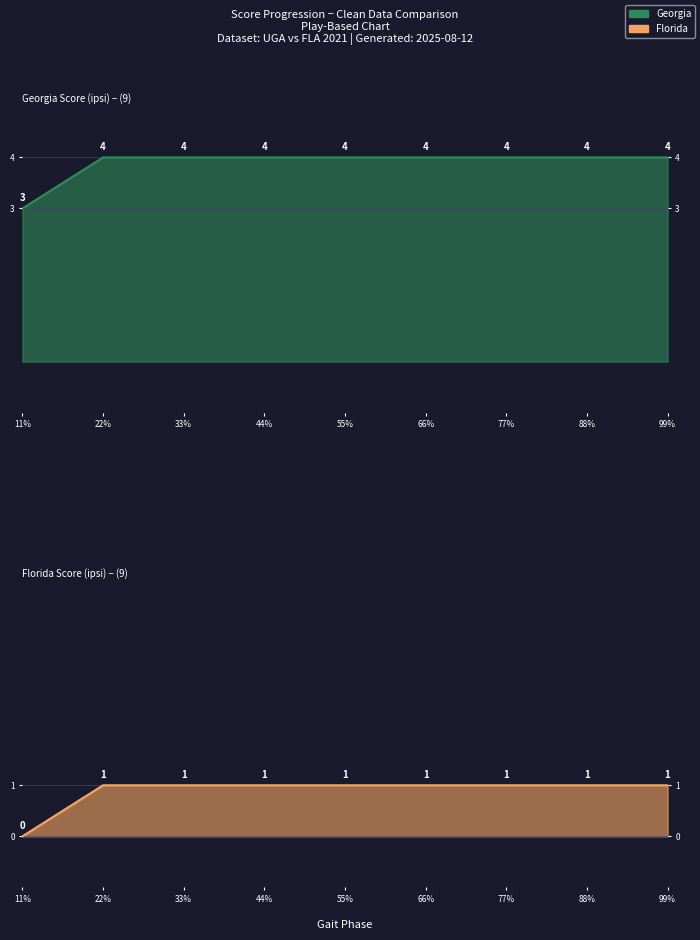

What is the difference between the highest and lowest values at 1?

3